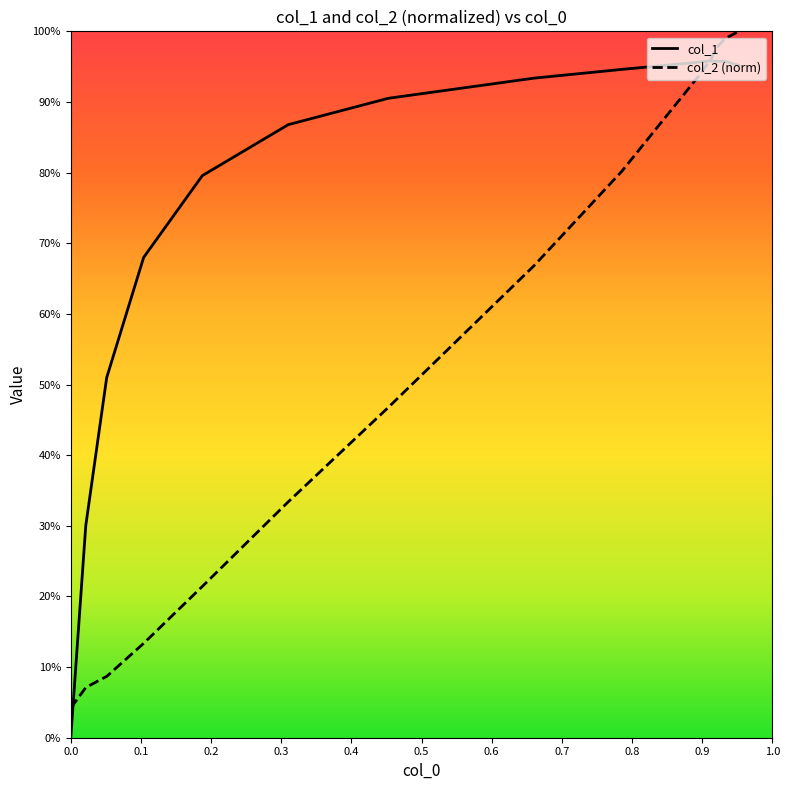

What position from the left is 0.8?

9